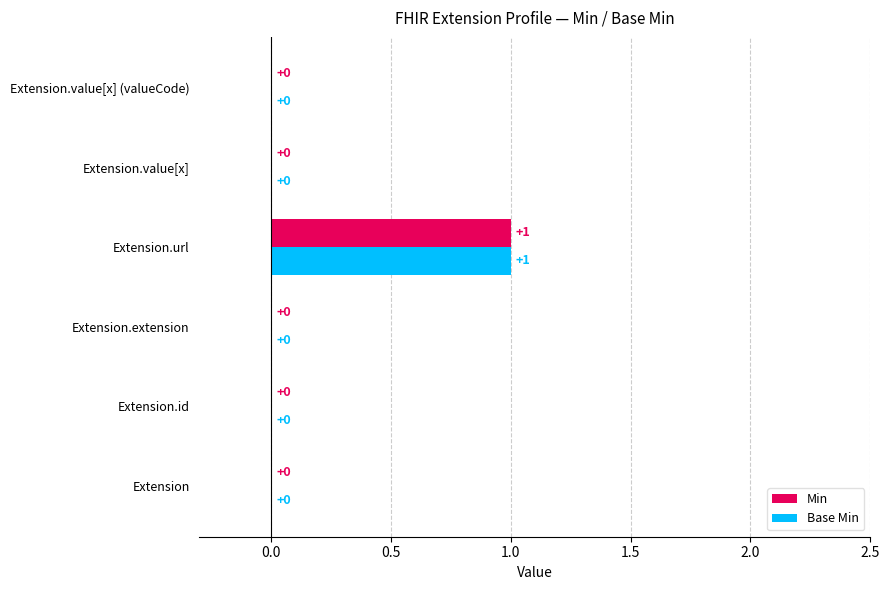

The Base Min series shows 0 at Extension. True or false?

True